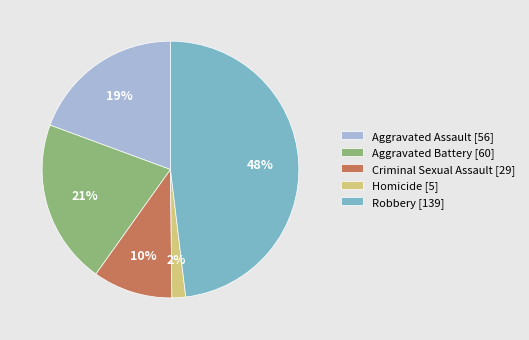

Approximately how many times larger is the value at Aggravated Assault compared to Criminal Sexual Assault?

1.9